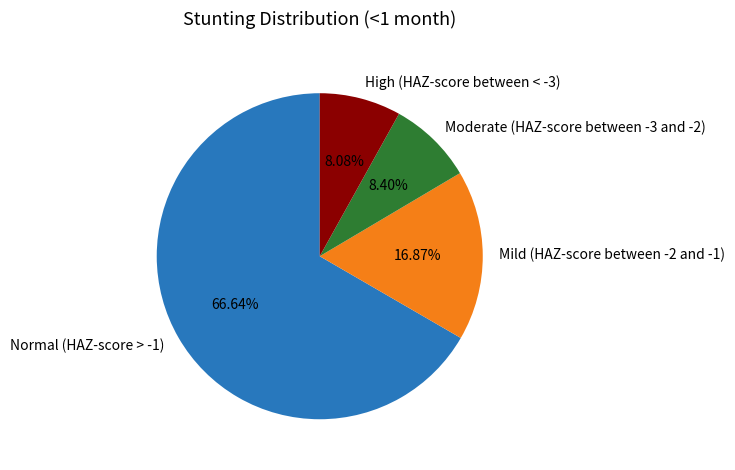

Combined, do High (HAZ-score between < -3) and Moderate (HAZ-score between -3 and -2) account for over 50%?

No